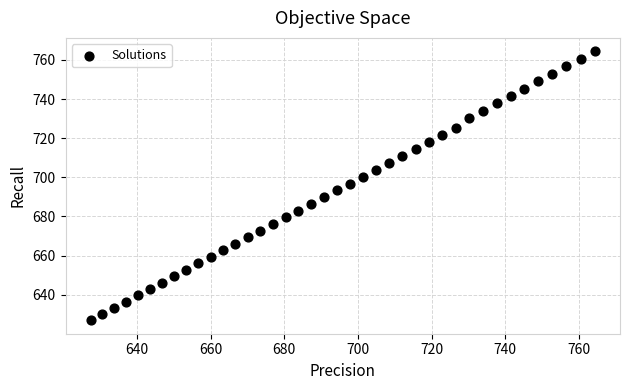

What is the range of X values (max minus min)?

137.0